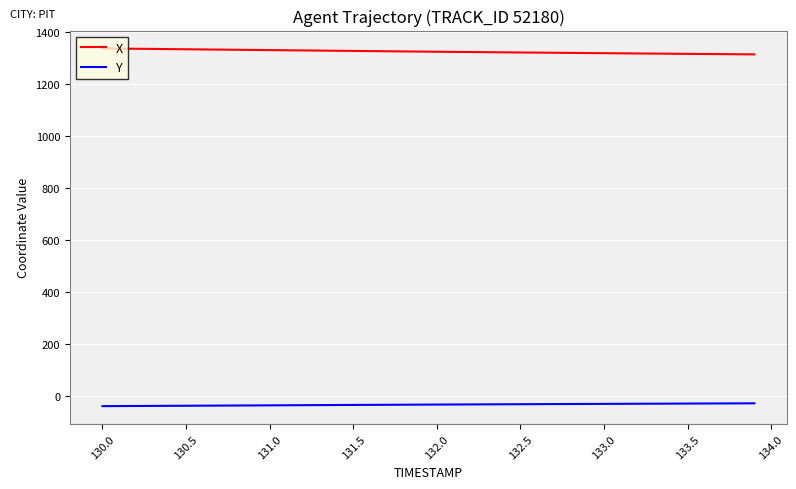

What is the sum of all Y values?

-1397.9